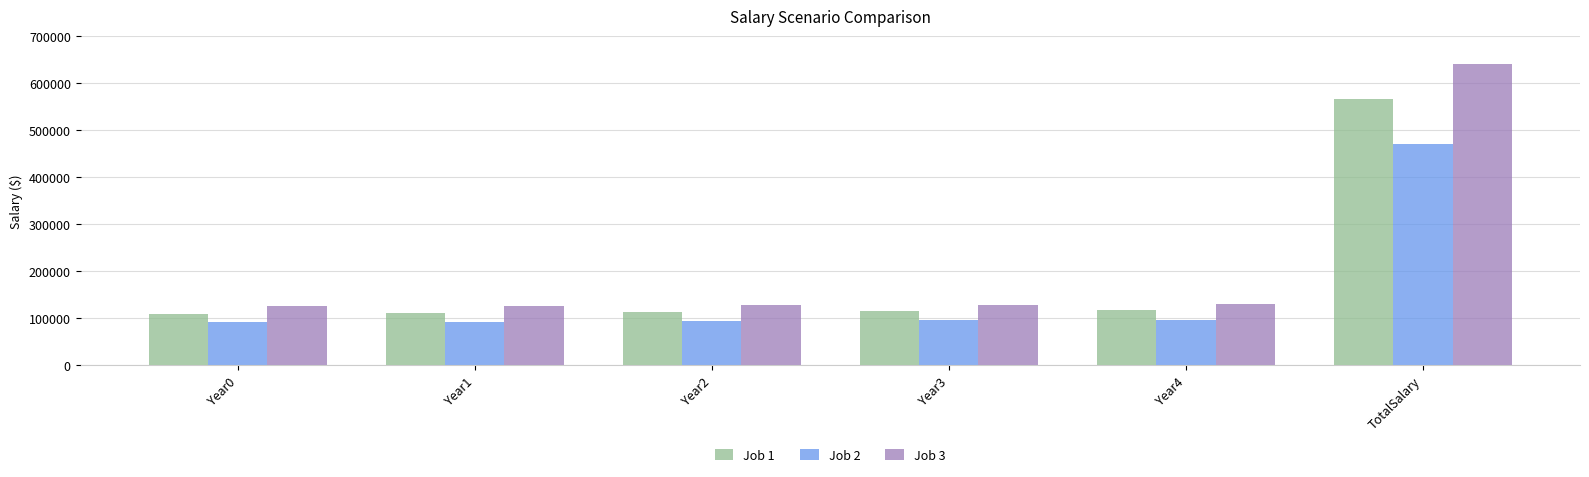

Does the chart contain stacked bars?

No